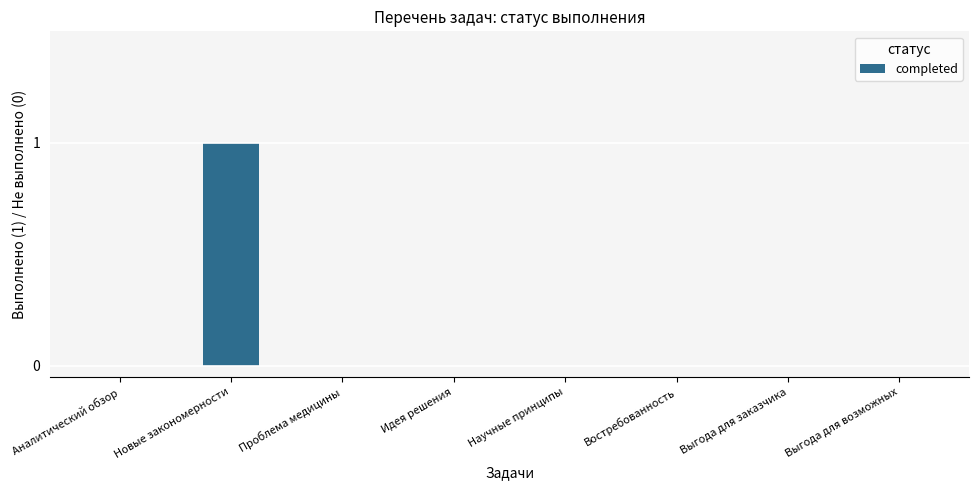

Are the bars grouped side by side (vs. stacked)?

No